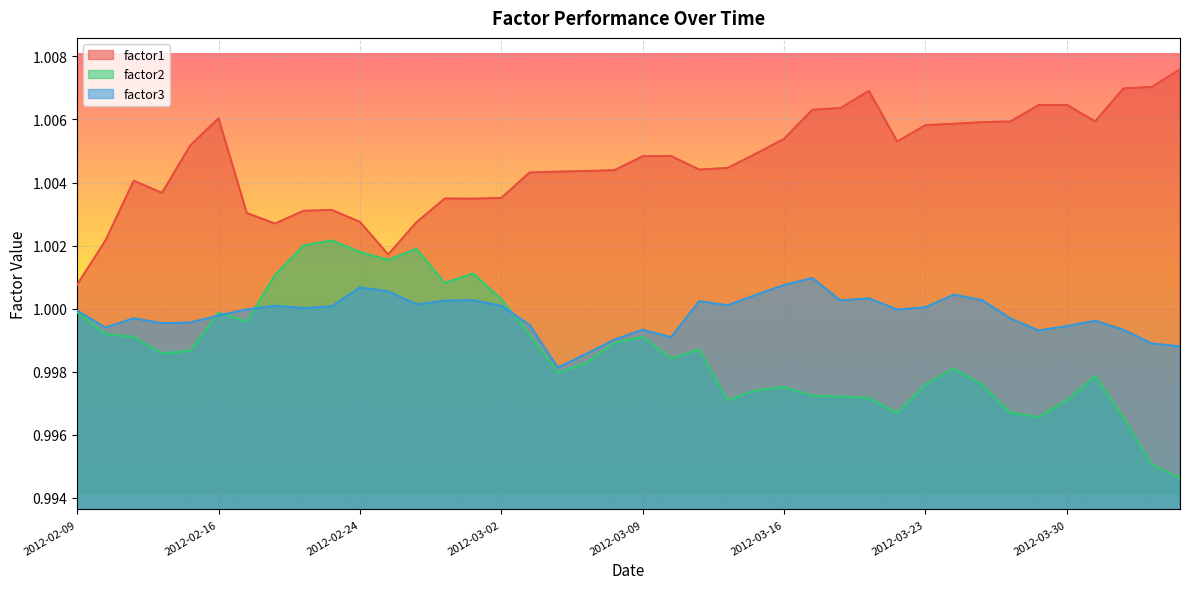

True or false: factor2 and factor1 intersect in this chart.

False